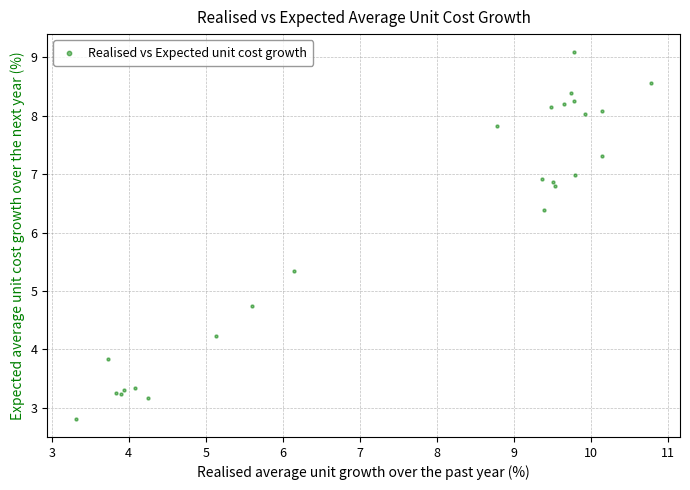

What Y value in the scatter plot is closest to 5?

4.7